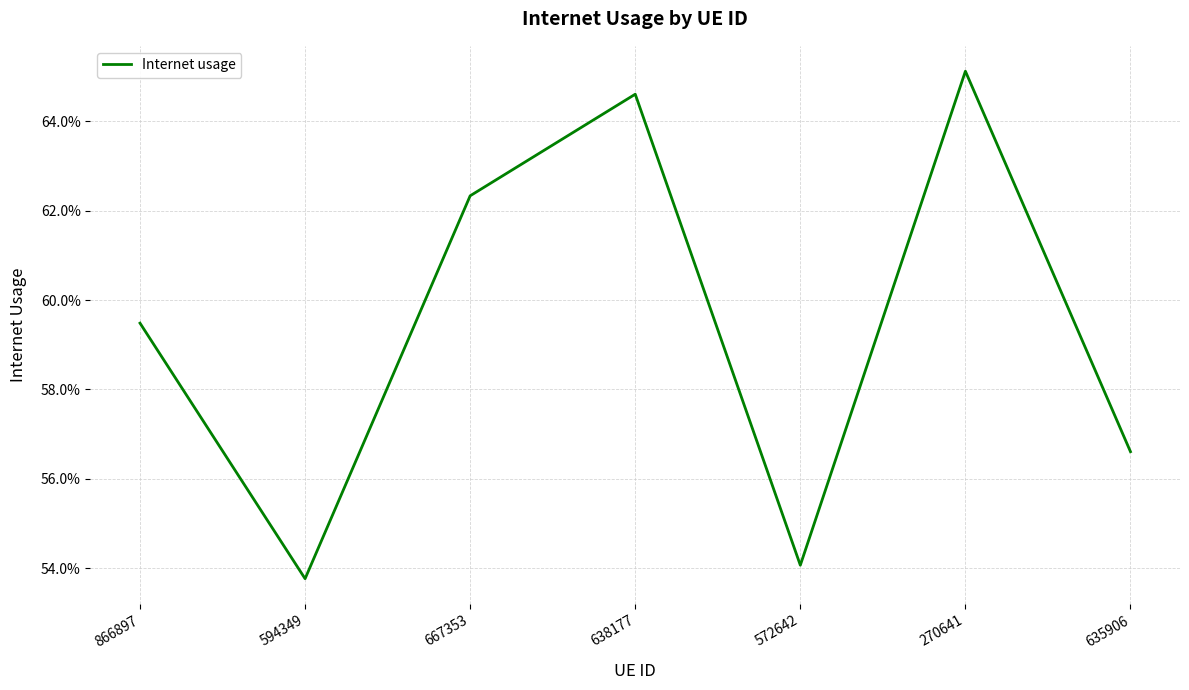

What is the label of the 5th point from the left?

572642